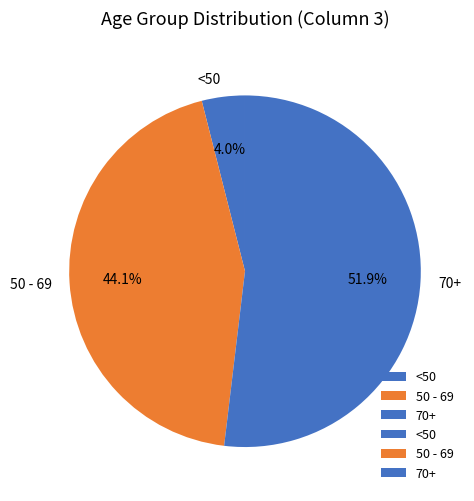

Rank the categories by value from lowest to highest.

<50, 50 - 69, 70+